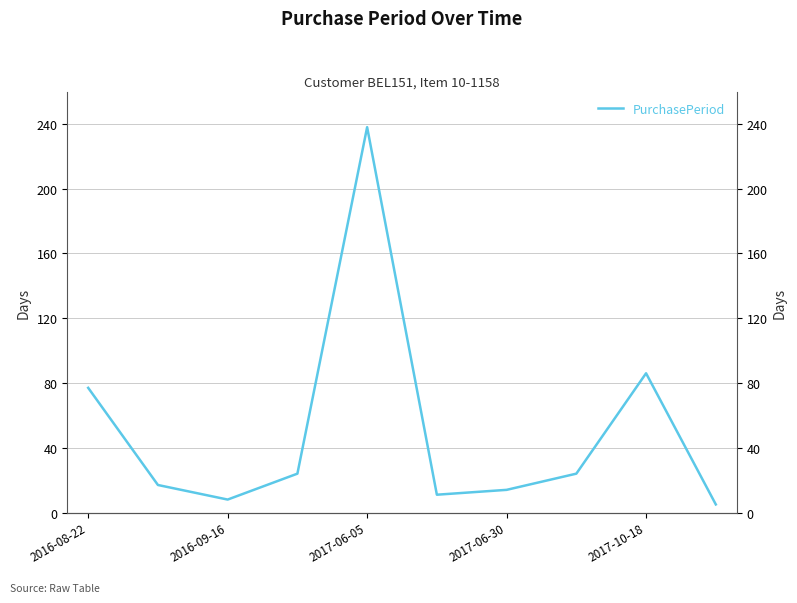

What is the minimum value shown in the chart?

5